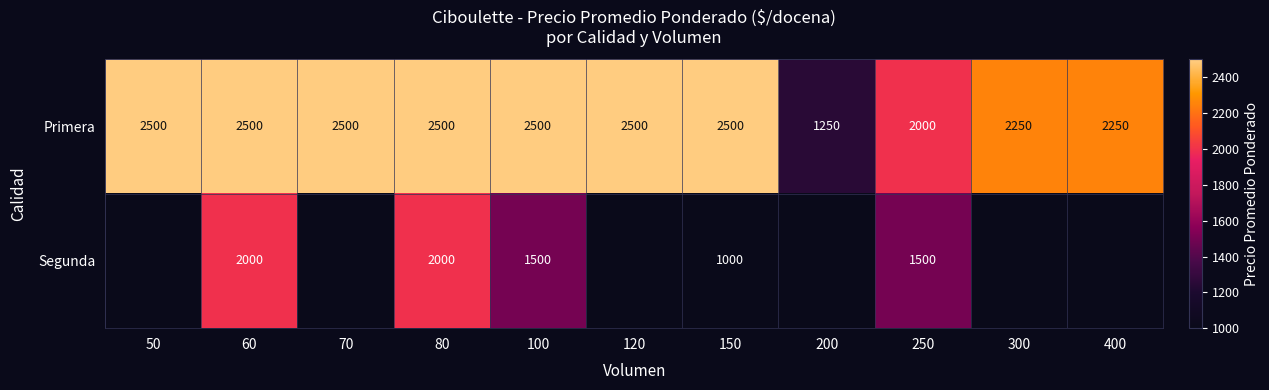

The value of Primera at 300 is 467.5. True or false?

False